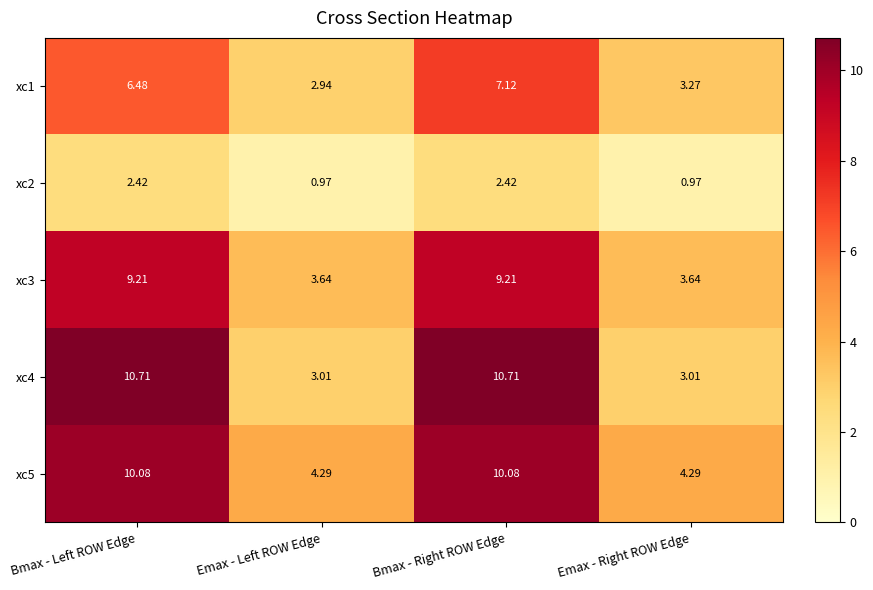

At which label does xc2 first exceed 2?

Bmax - Left ROW Edge